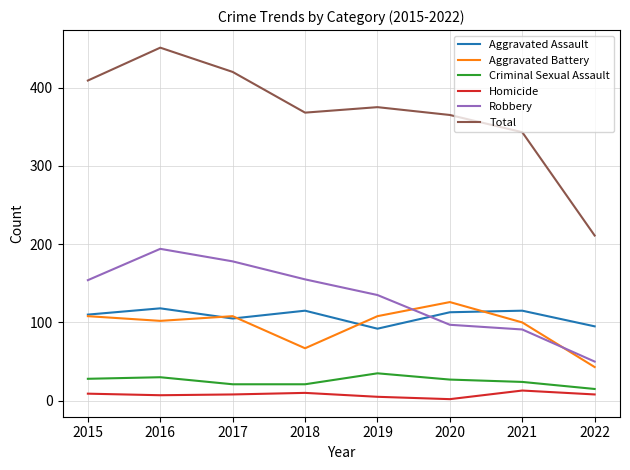

Which series ends up on top after the final intersection of Aggravated Assault and Aggravated Battery?

Aggravated Assault